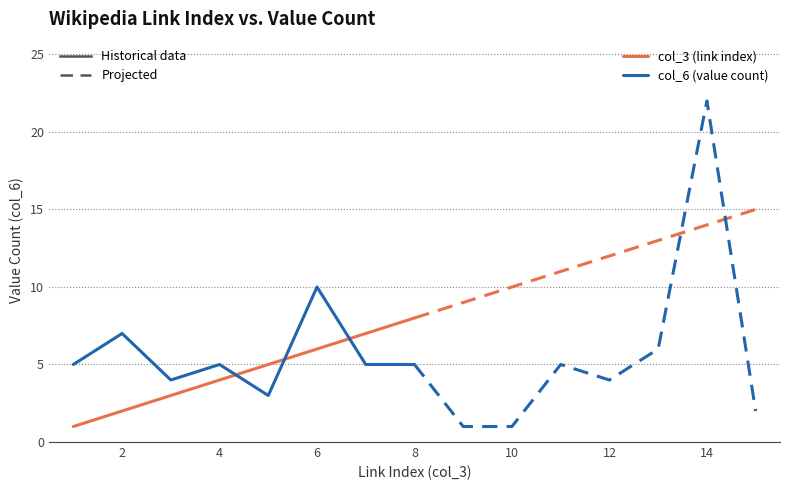

True or false: col_3 (link index) has a value of 1 at 0.

False